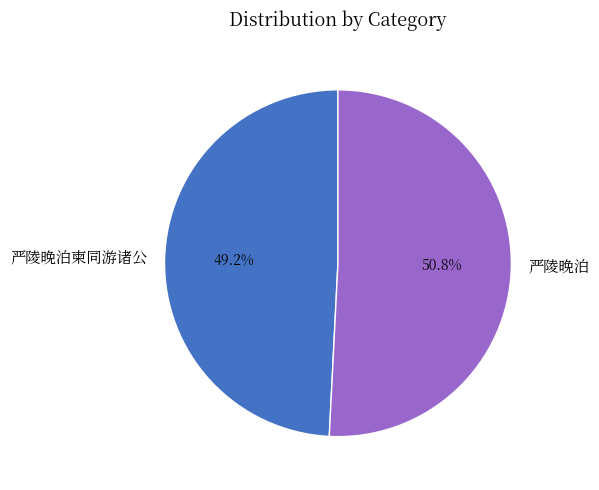

True or false: 严陵晚泊 accounts for 51% of the total.

True